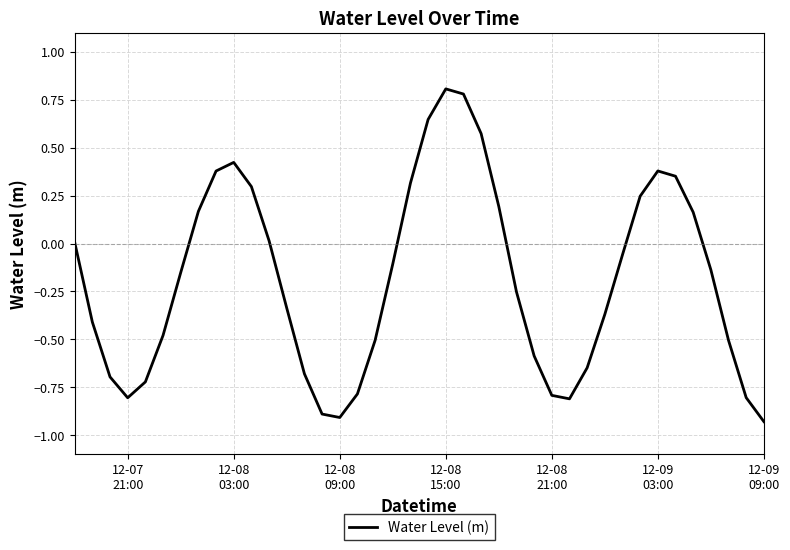

What is the maximum value shown in the chart?

0.8